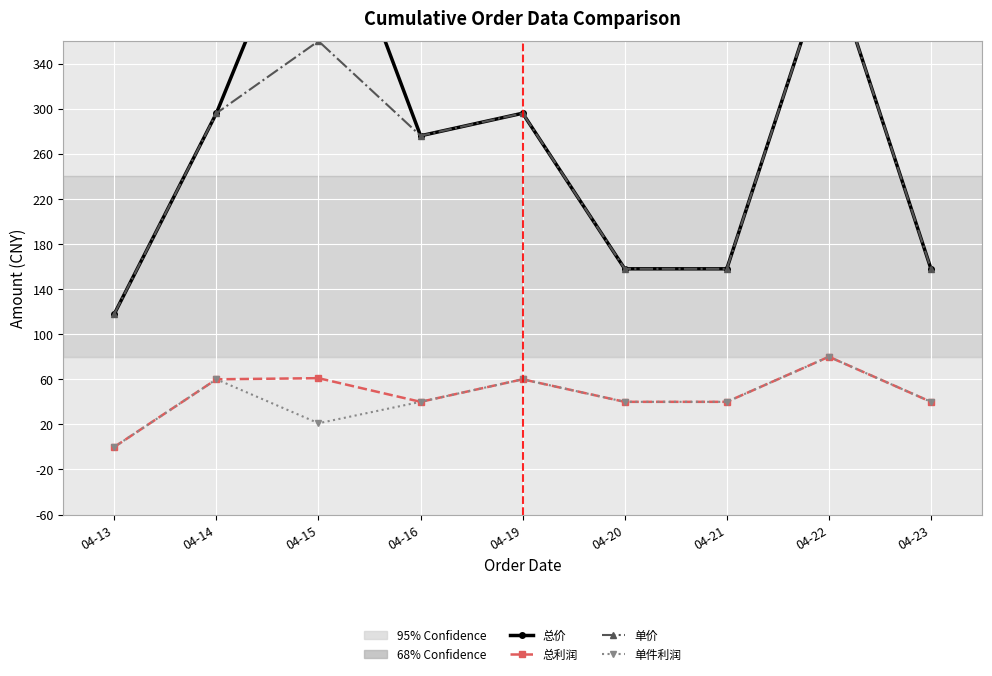

Rank the series by their maximum value, from lowest to highest.

总利润, 单件利润, 单价, 总价